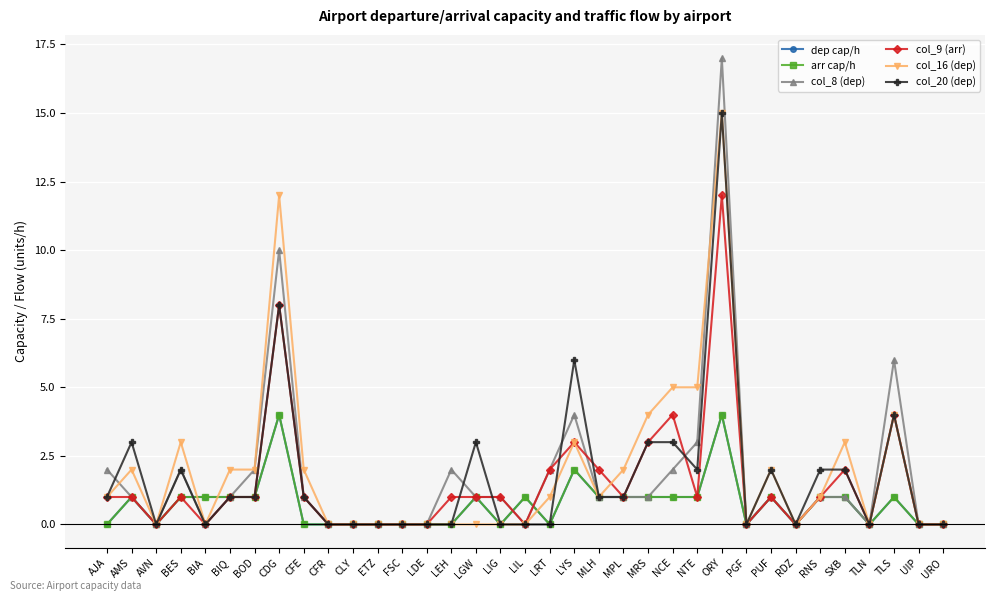

List the labels in order of col_16 (dep) value, largest first.

ORY, CDG, NCE, NTE, MRS, TLS, BES, LYS, SXB, AMS, BIQ, BOD, CFE, MPL, PUF, AJA, LRT, MLH, RNS, AVN, BIA, CFR, CLY, ETZ, FSC, LDE, LEH, LGW, LIG, LIL, PGF, RDZ, TLN, UIP, URO